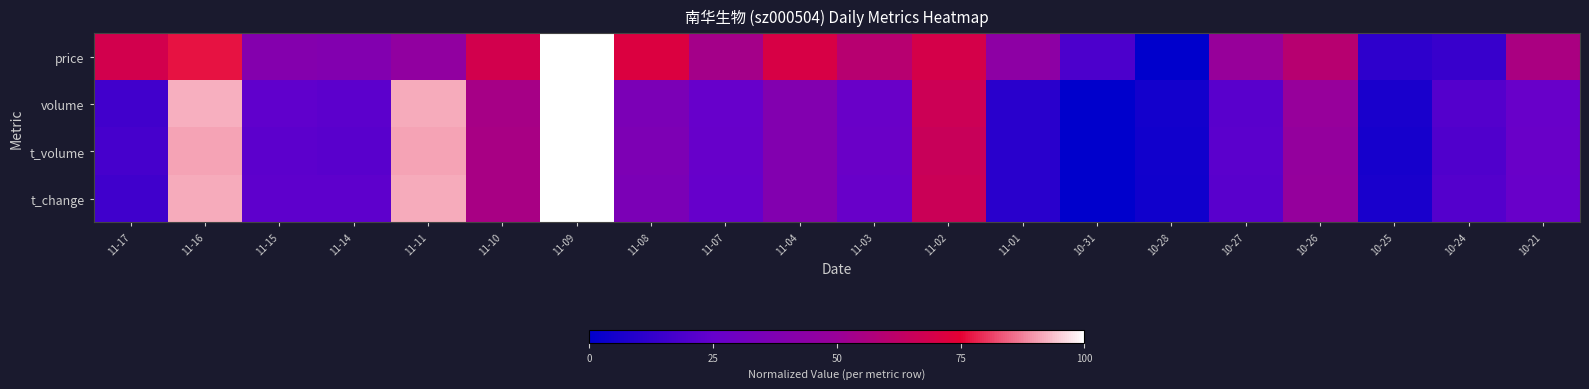

What is the spread (max minus min) of values at 11-01?

33.9